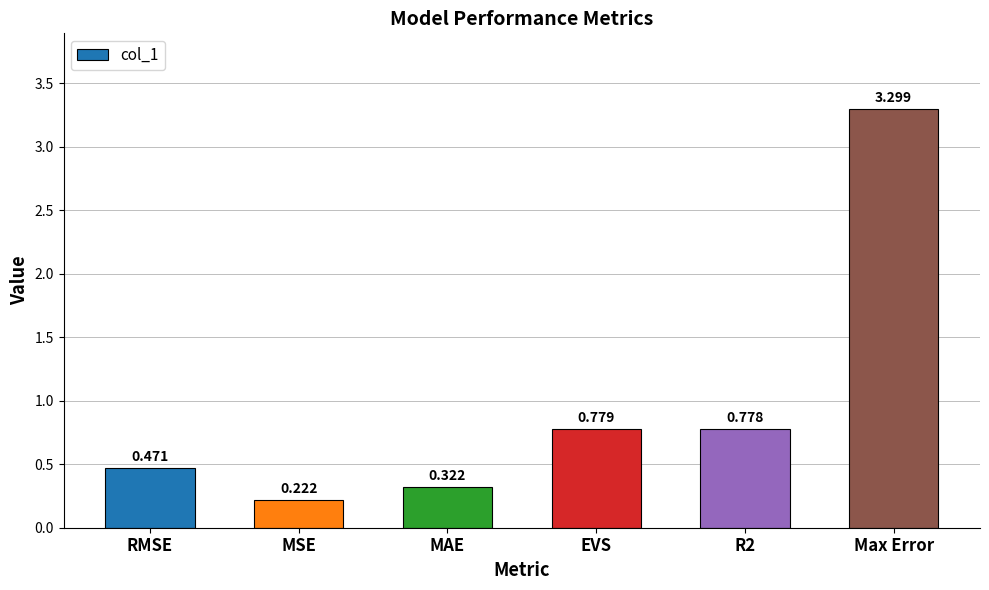

List the labels in order of value, largest first.

Max Error, EVS, R2, RMSE, MAE, MSE